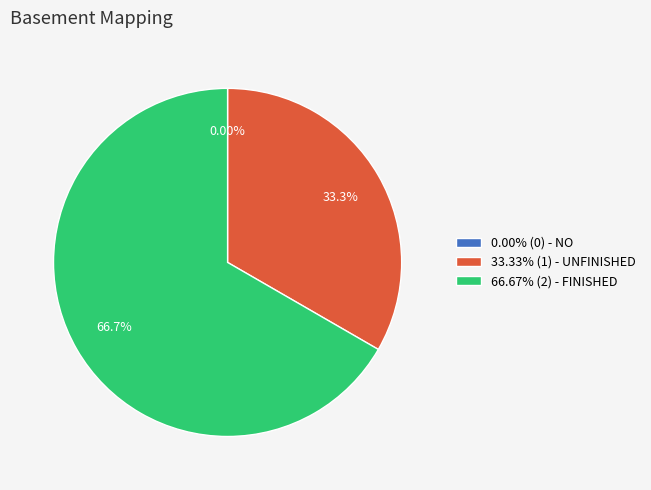

What percentage is NOT represented by NO?

100.0%